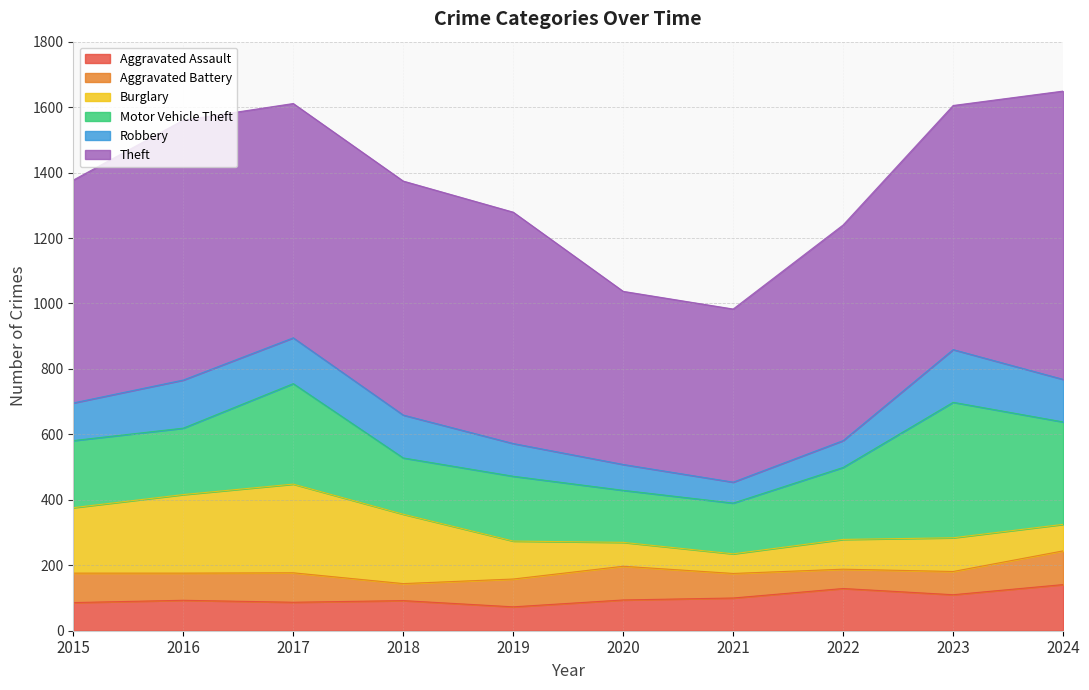

True or false: Aggravated Battery and Aggravated Assault cross at least once.

True